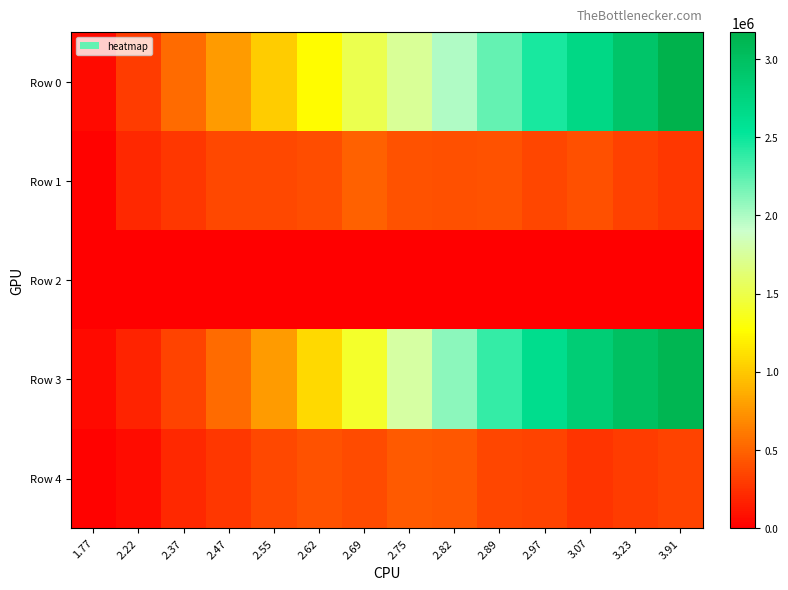

Which series has the largest range (max minus min)?

Row 0